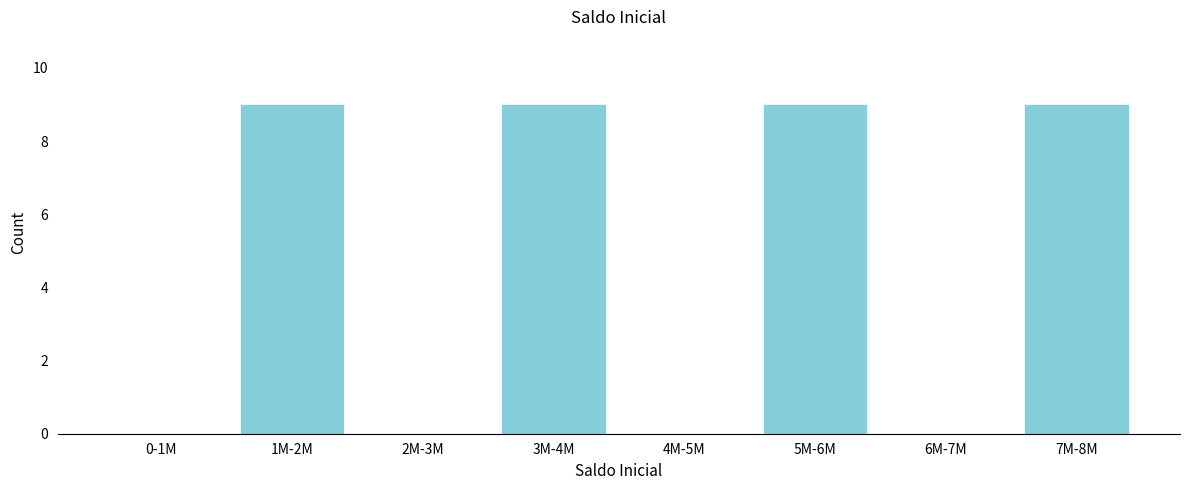

Reading left to right, extract all data points from this chart.

0-1M=0	1M-2M=9	2M-3M=0	3M-4M=9	4M-5M=0	5M-6M=9	6M-7M=0	7M-8M=9